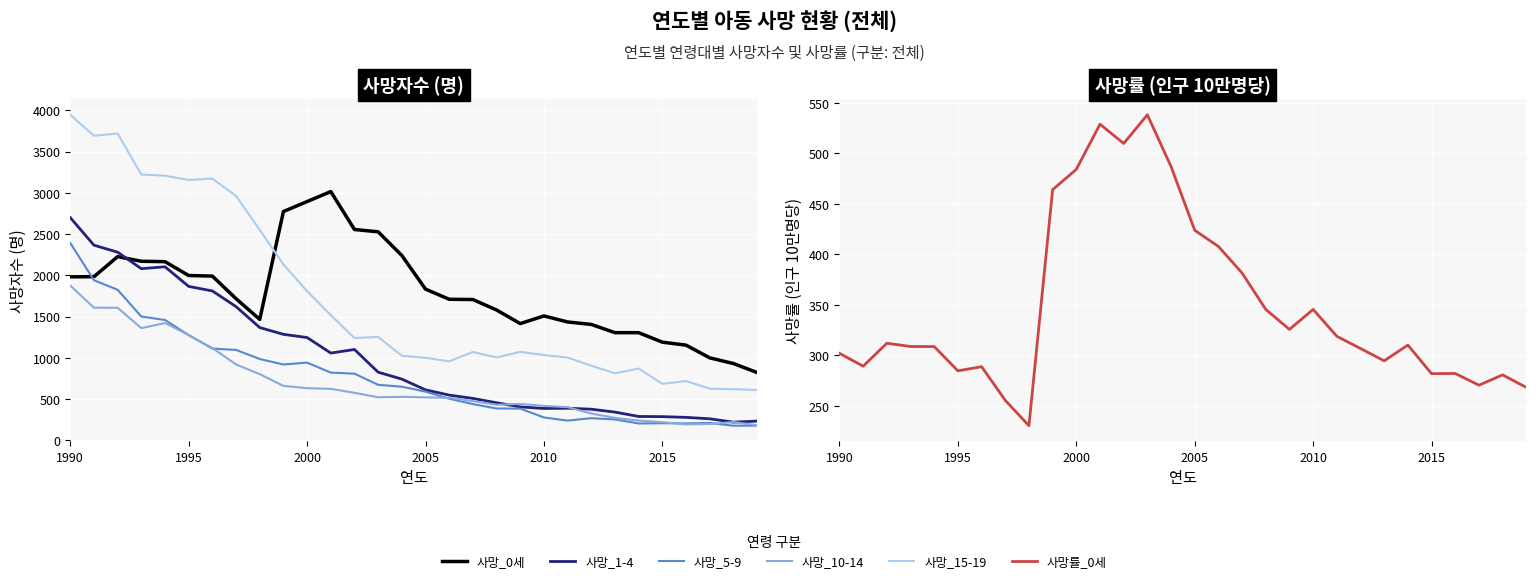

In 사망_15-19, how many points are lower than both neighbors (excluding endpoints)?

7